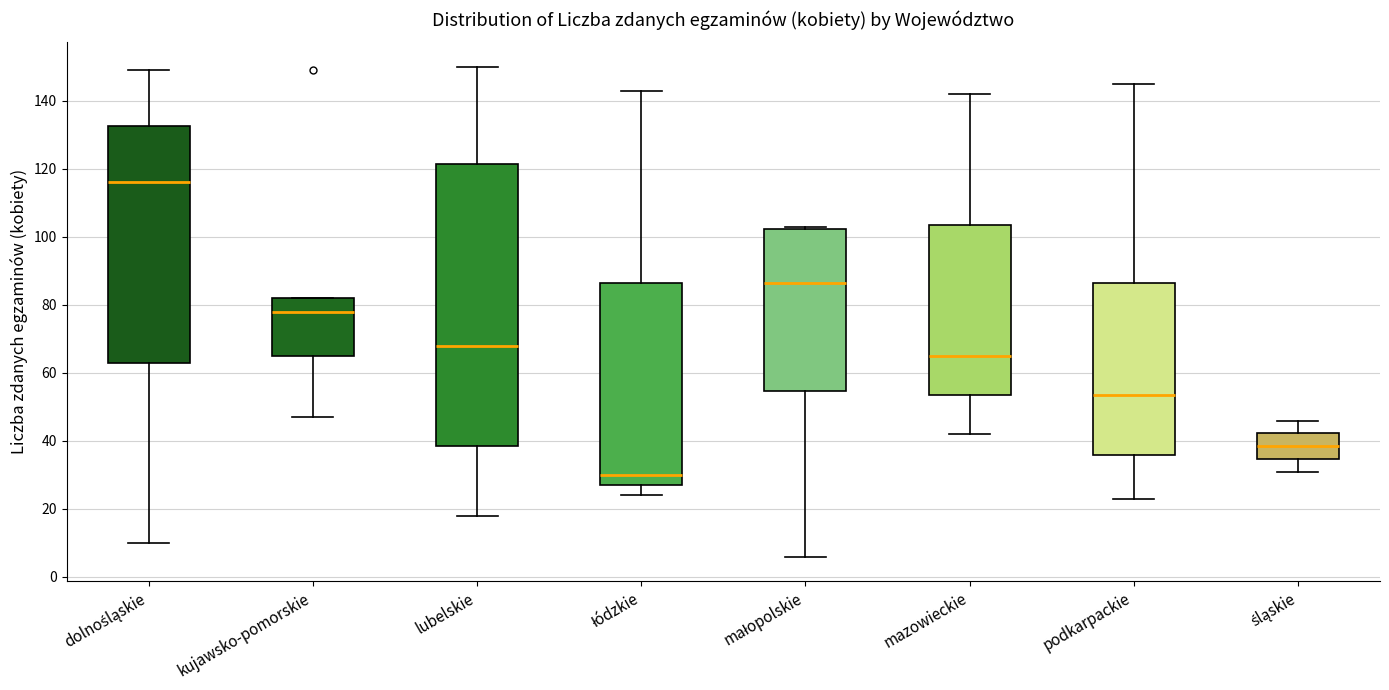

Reading left to right, read every box against the y-axis: the position of its median line, the range the box covers, and the ends of its whiskers. The values are not printed on the chart, so give them approximately, as read against the axis.

dolnośląskie: median 116, box 64 to 132, whiskers 10 to 150
kujawsko-pomorskie: median 78, box 66 to 82, whiskers 48 to 82
lubelskie: median 68, box 38 to 122, whiskers 18 to 150
łódzkie: median 30, box 28 to 86, whiskers 24 to 144
małopolskie: median 86, box 54 to 102, whiskers 6 to 104
mazowieckie: median 66, box 54 to 104, whiskers 42 to 142
podkarpackie: median 54, box 36 to 86, whiskers 24 to 146
śląskie: median 38, box 34 to 42, whiskers 32 to 46